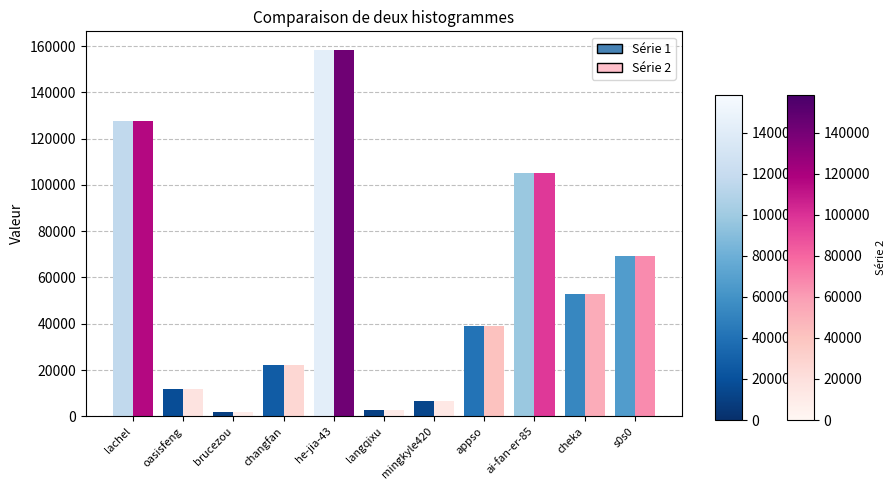

What is the total value across all series at appso?

77924